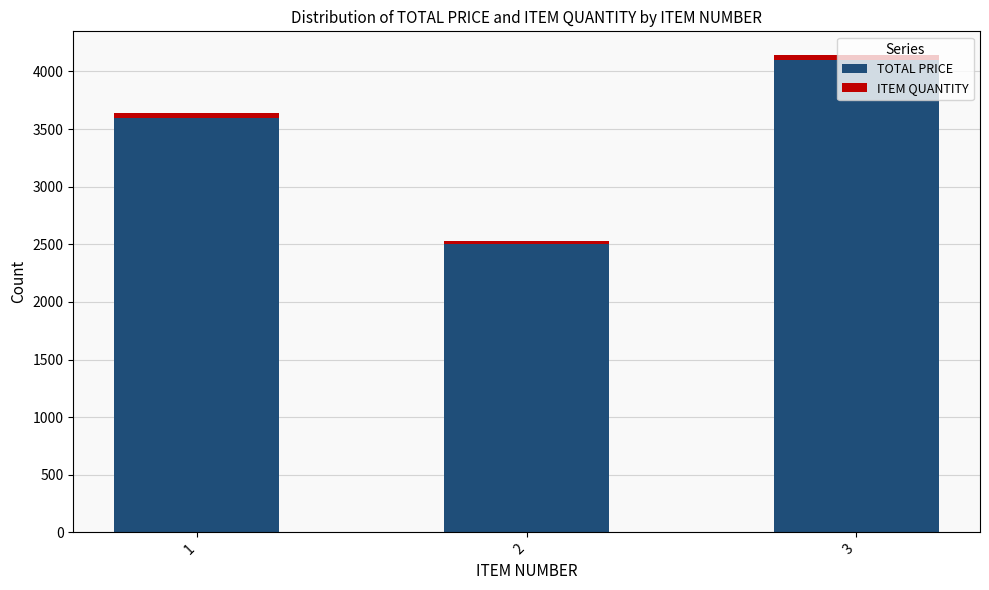

How many data points in TOTAL PRICE are less than 3600?

1